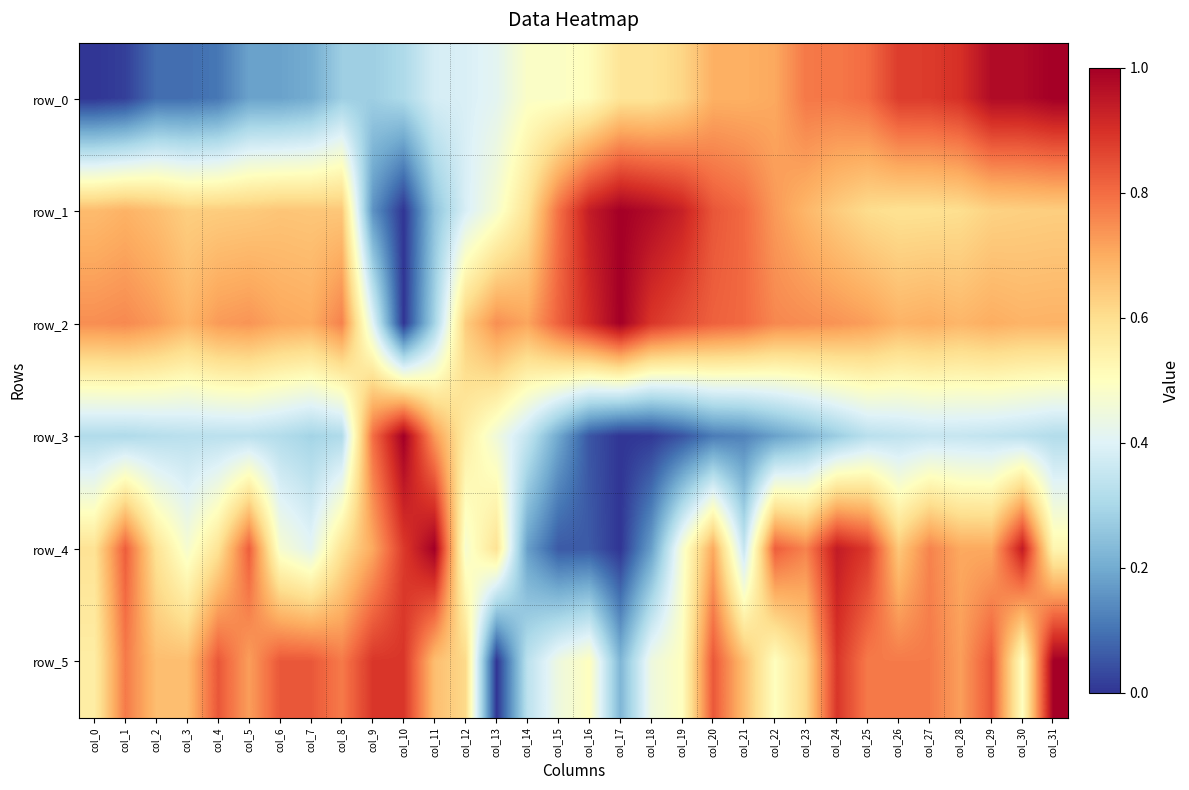

What is the sum of all row_5 values?

21.1